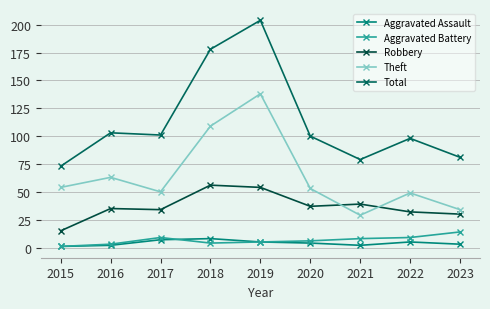

What is the difference between the highest and lowest values at 2022?

93